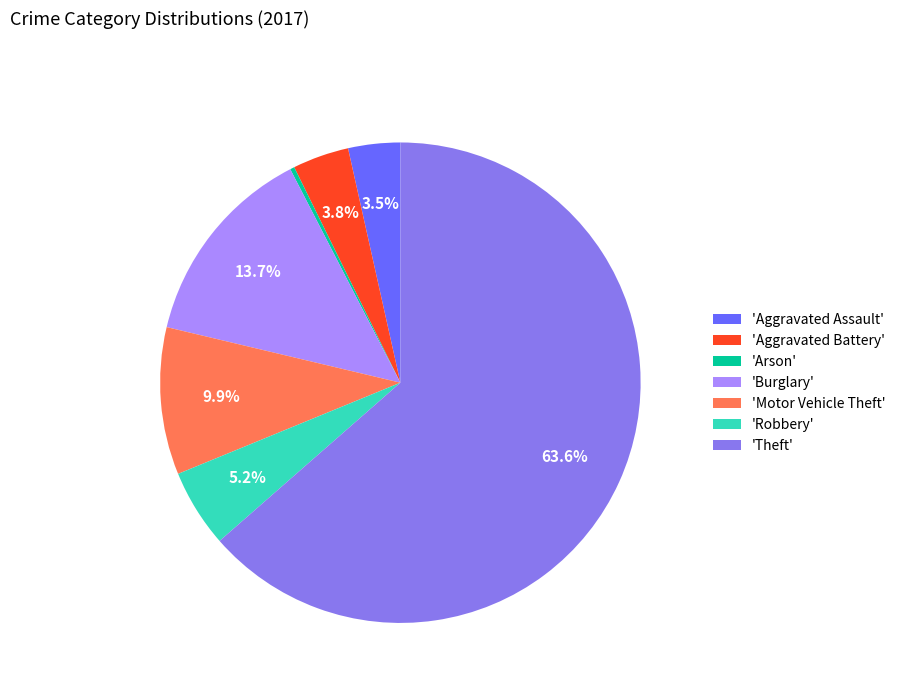

Which has a higher value, 'Motor Vehicle Theft' or 'Aggravated Battery'?

'Motor Vehicle Theft'